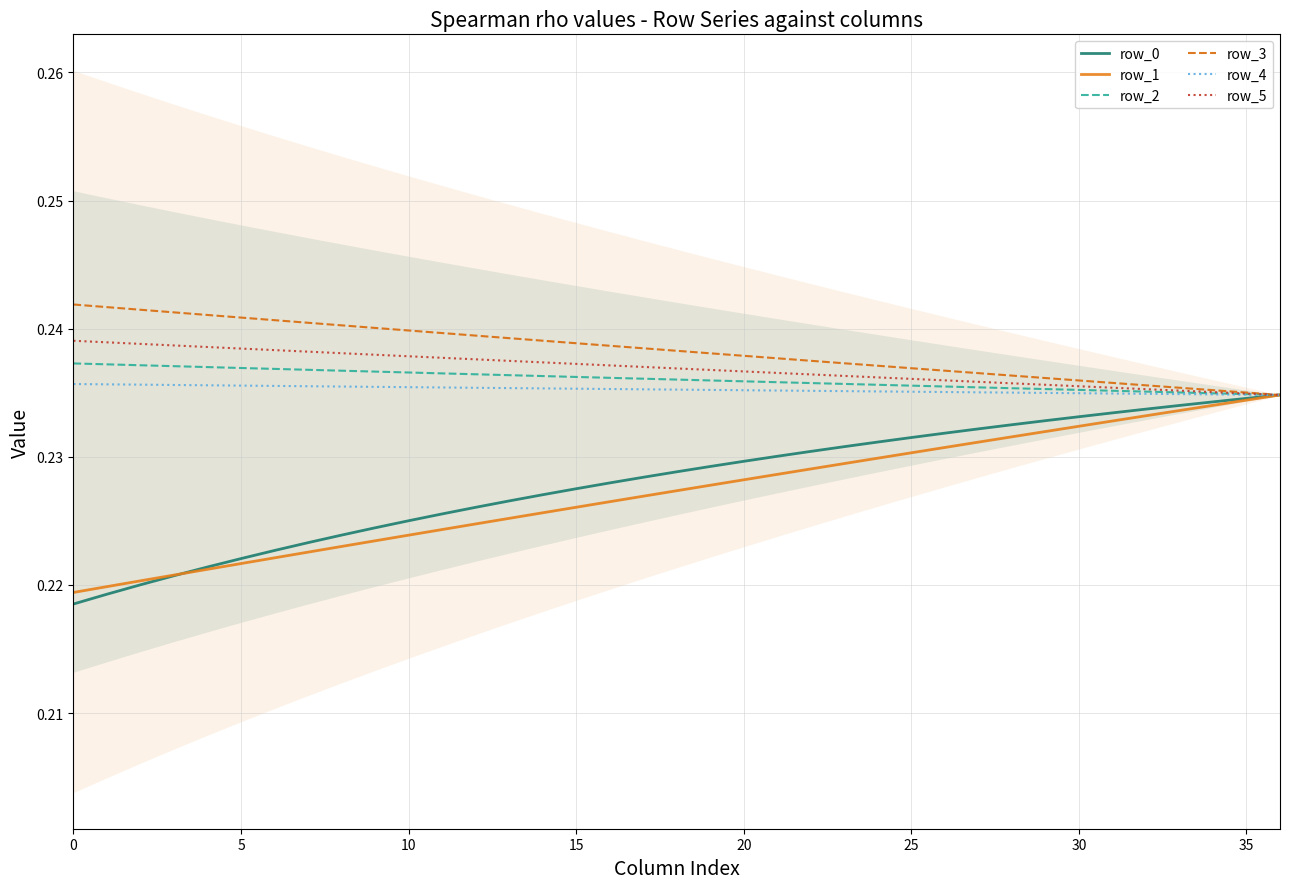

True or false: row_4 has more than 2 interior local peaks.

False